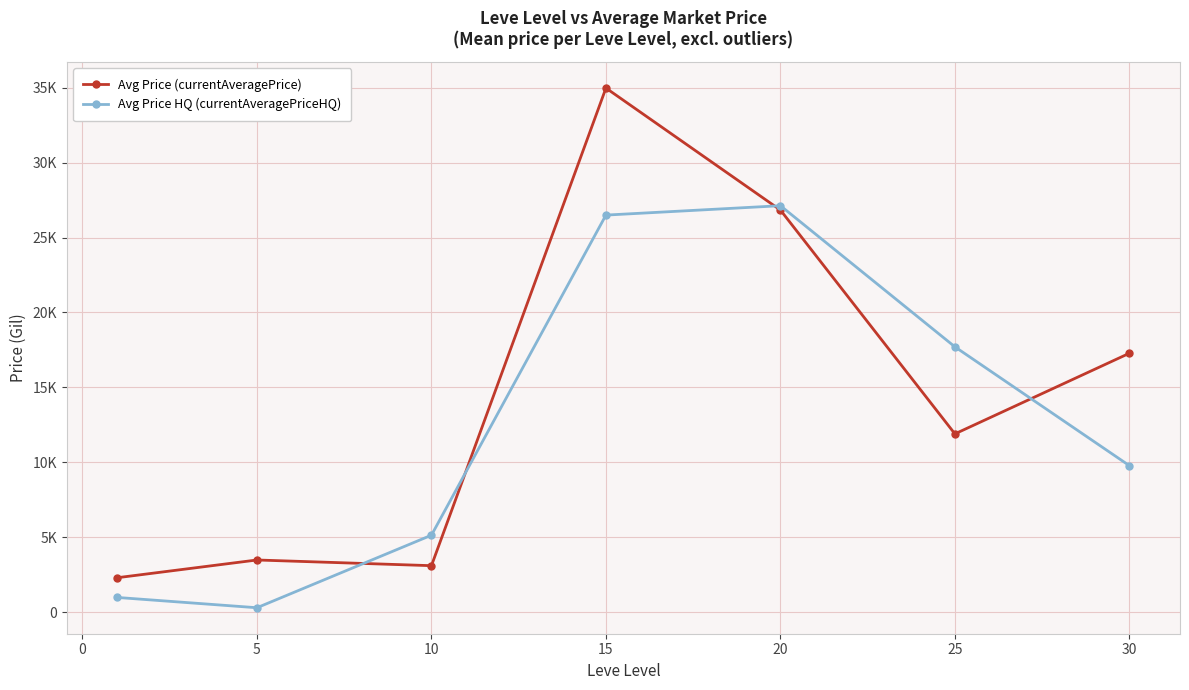

What is the sum of all Avg Price HQ (currentAveragePriceHQ) values?

87534.9